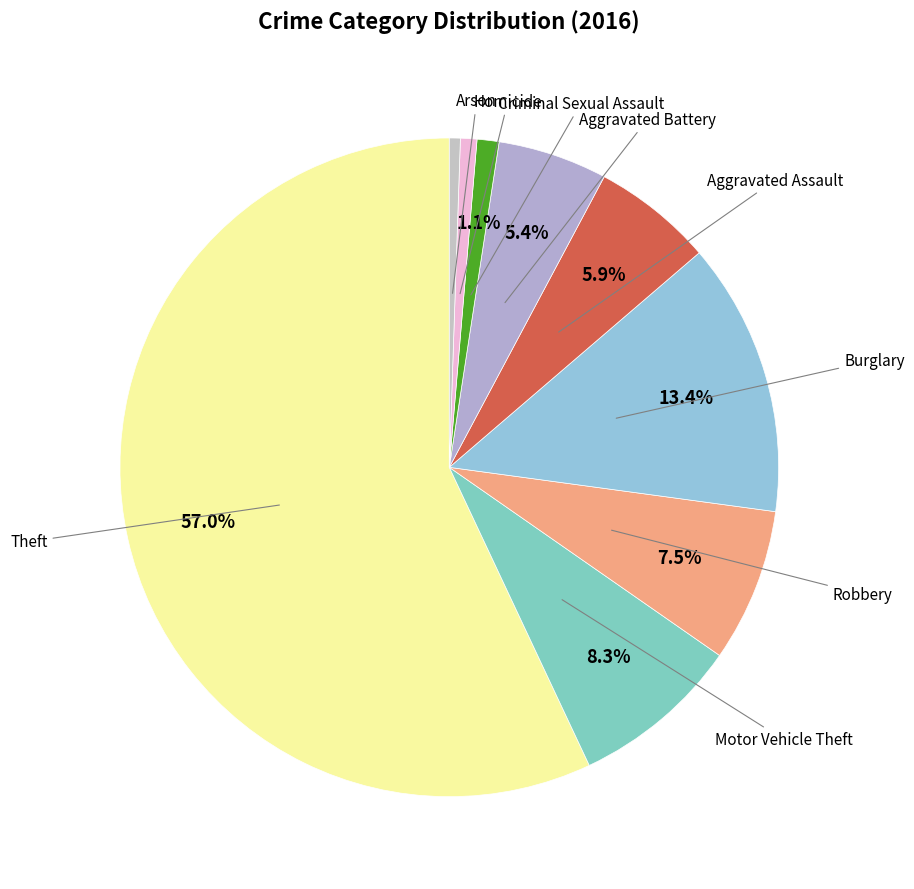

Count the number of slices in the pie.

9